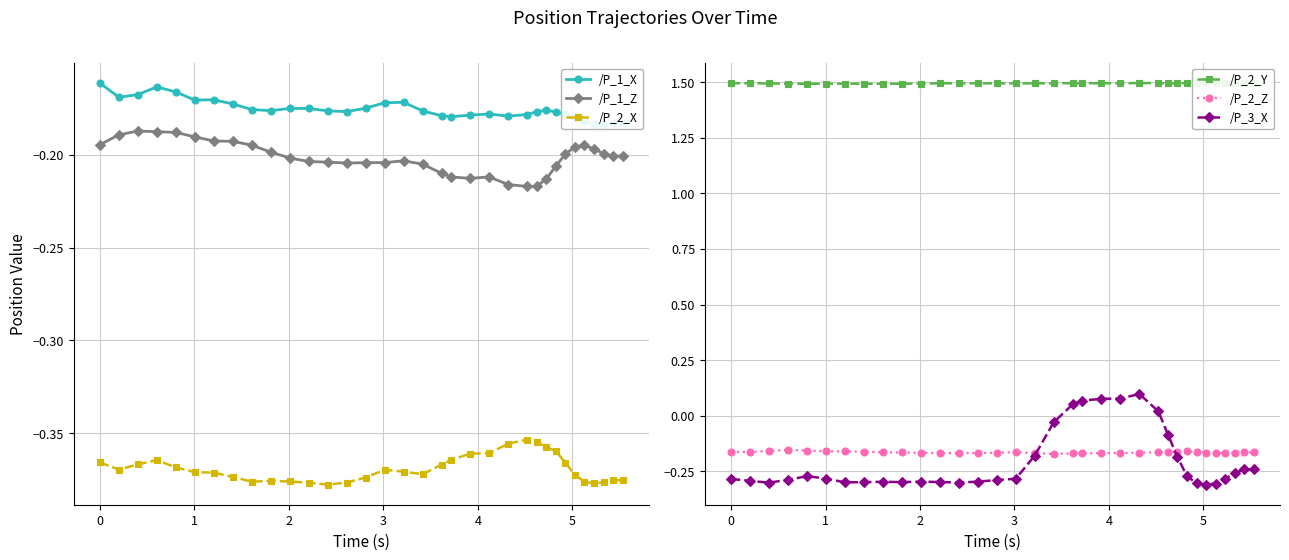

True or false: /P_2_X has more than 0 points higher than both neighbors.

True